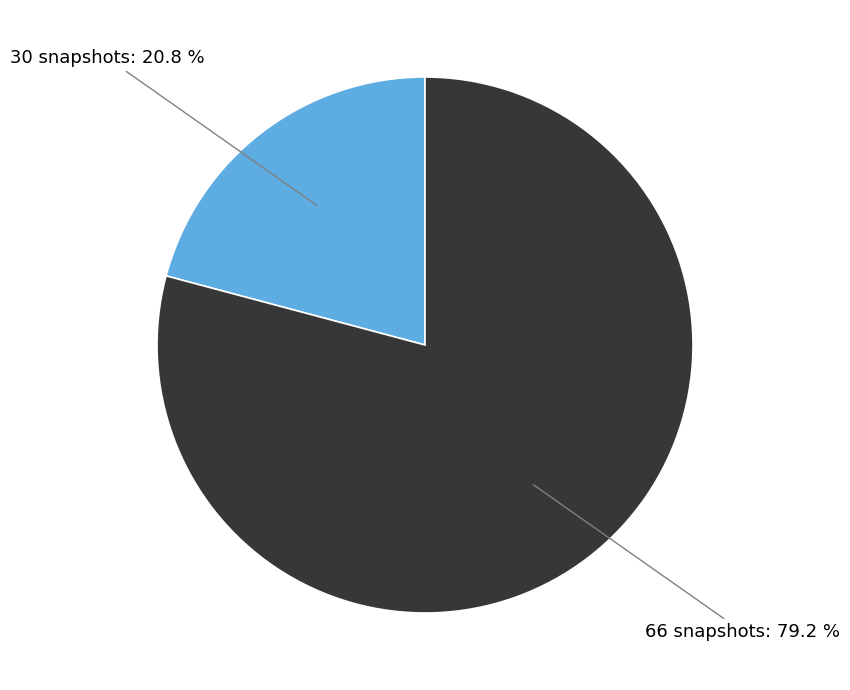

Approximately how many times larger is the value at 30 snapshots: 20.8 % compared to 66 snapshots: 79.2 %?

0.3